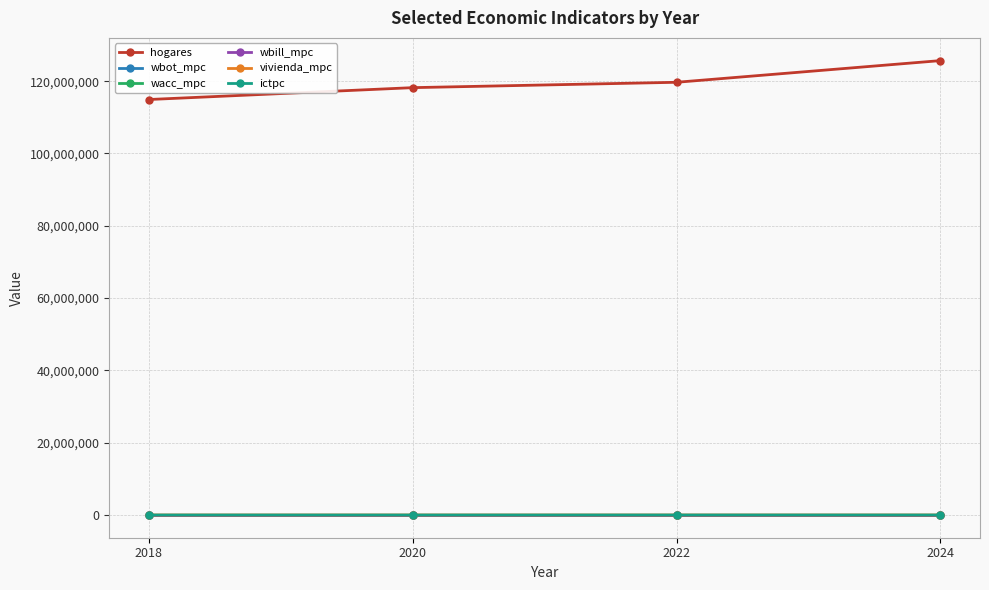

True or false: ictpc and hogares intersect in this chart.

False